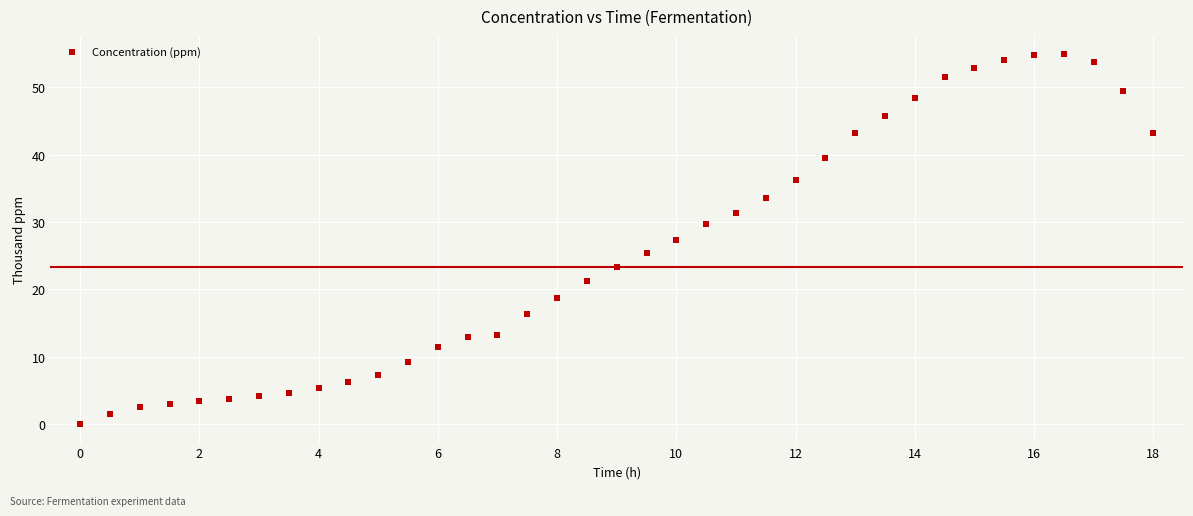

What is the range of X values (max minus min)?

18.0